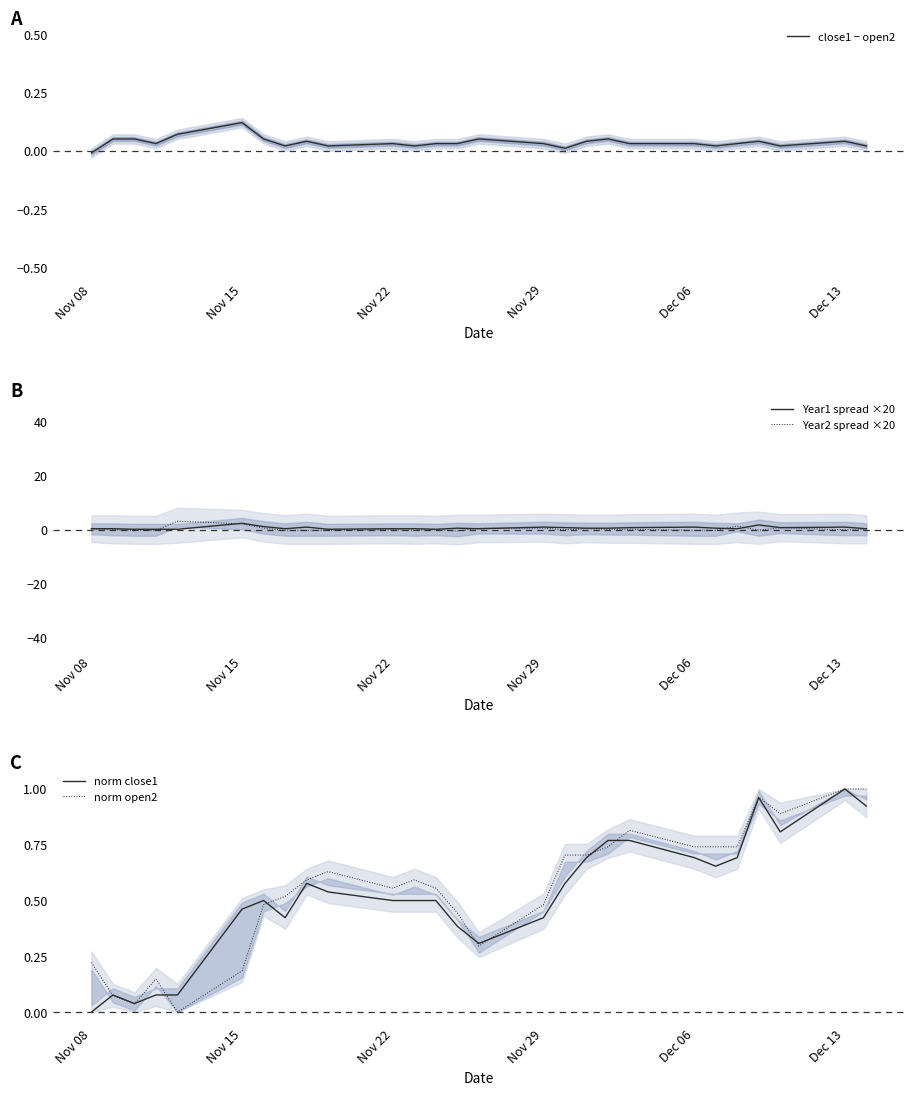

Which category has the highest value in the norm close1 series?

Dec 13